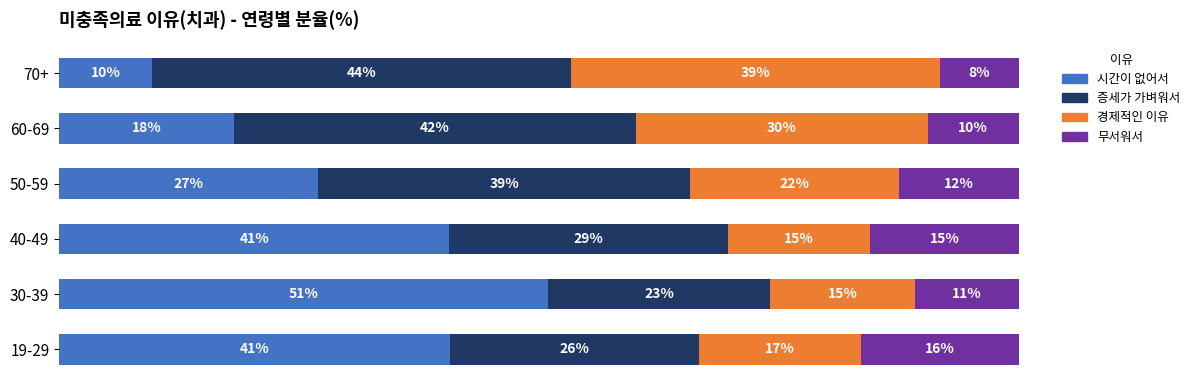

What is the difference between the maximum and minimum values in the 무서워서 series?

8.3